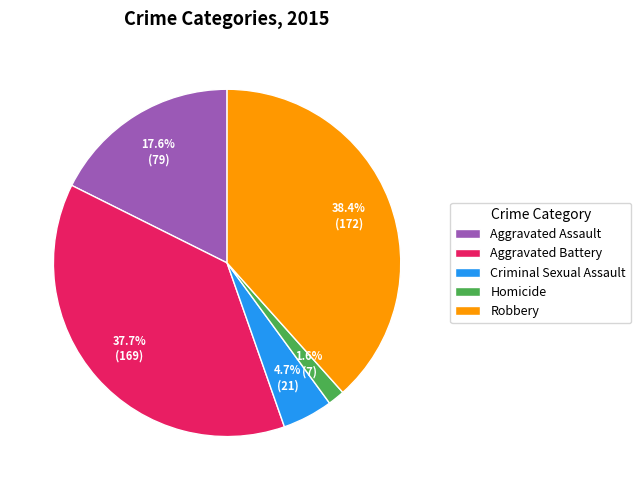

Does any single category account for the majority?

No